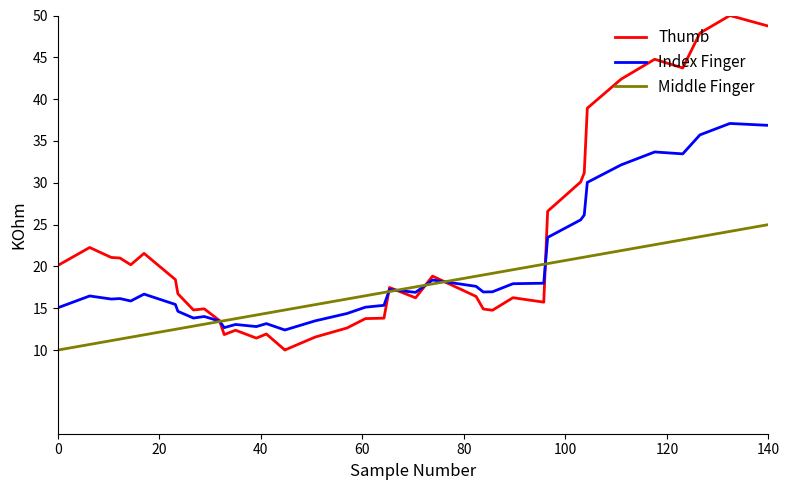

Which series has the largest total across all categories?

Thumb